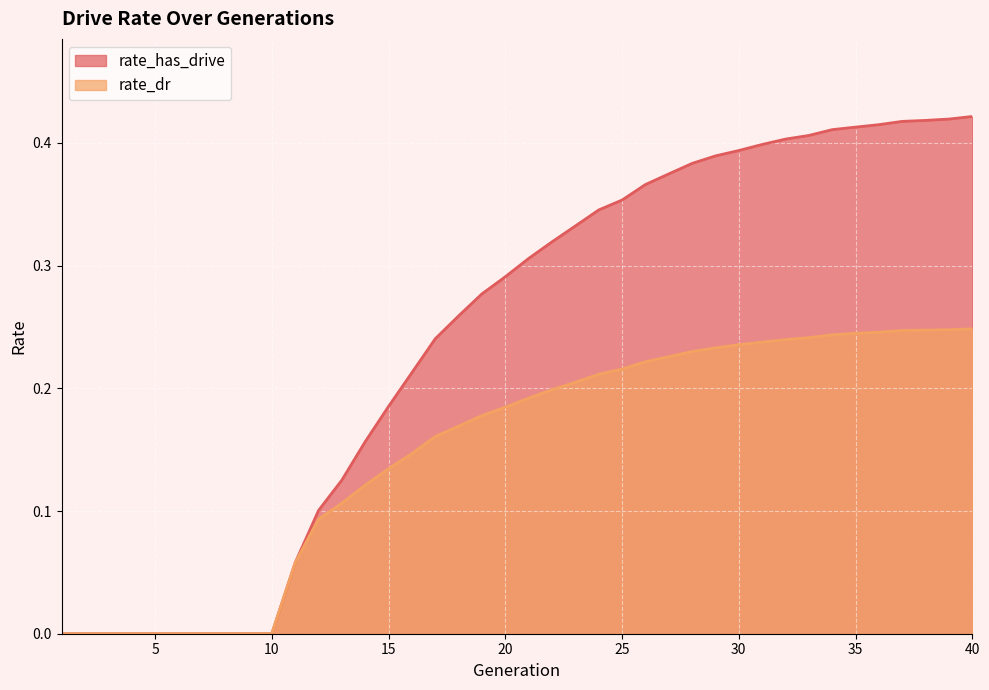

How many lines are shown in the chart?

2